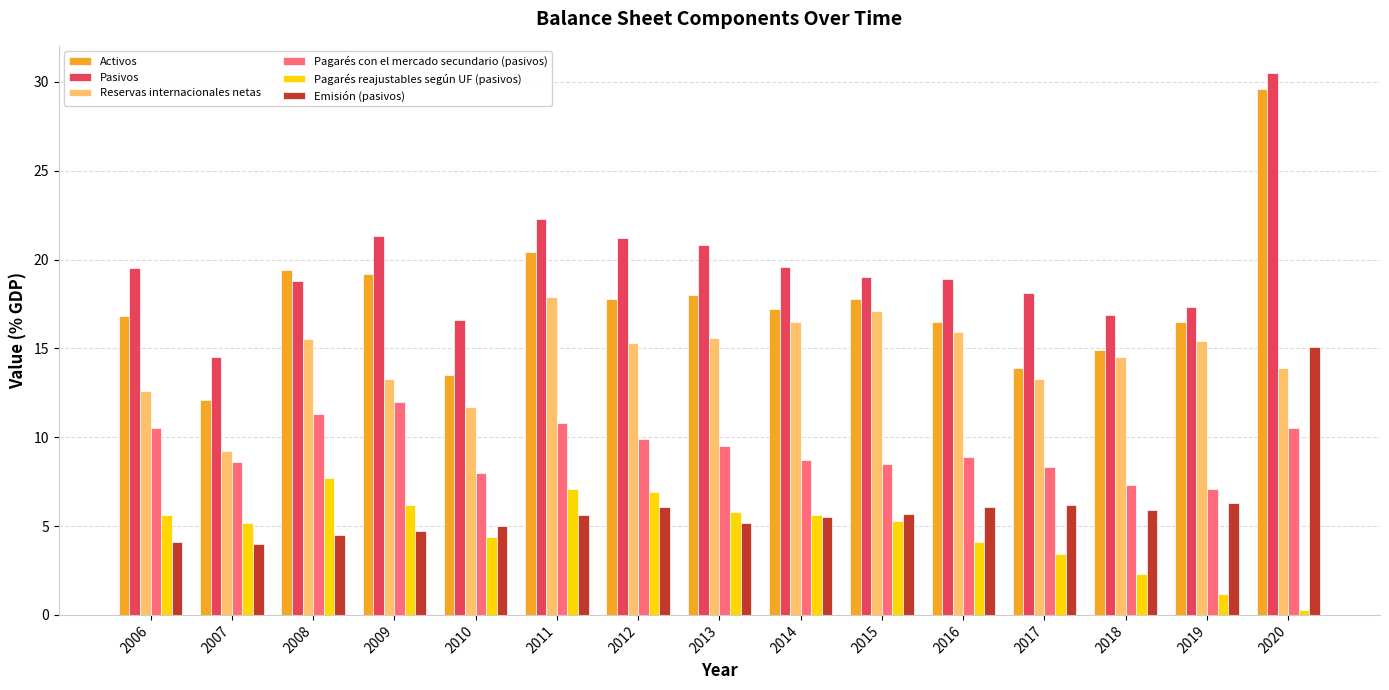

Read the Reservas internacionales netas value at 2008.

15.5